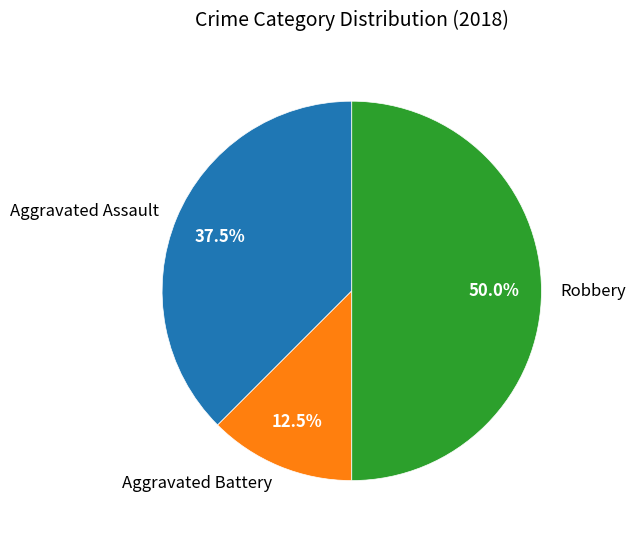

Between Aggravated Assault and Aggravated Battery, which is larger?

Aggravated Assault